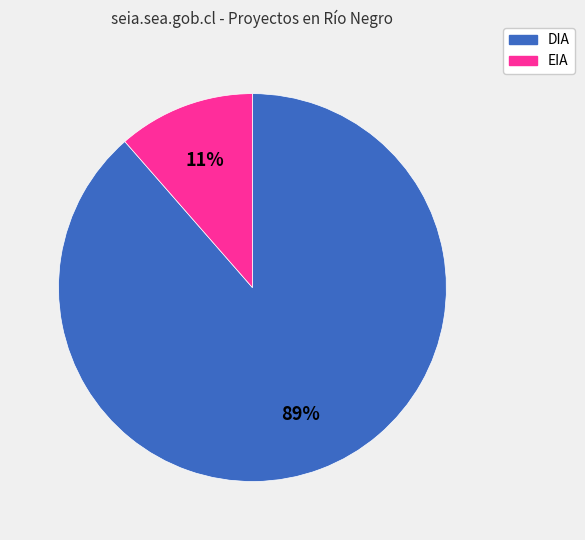

How many segments does this pie chart have?

2